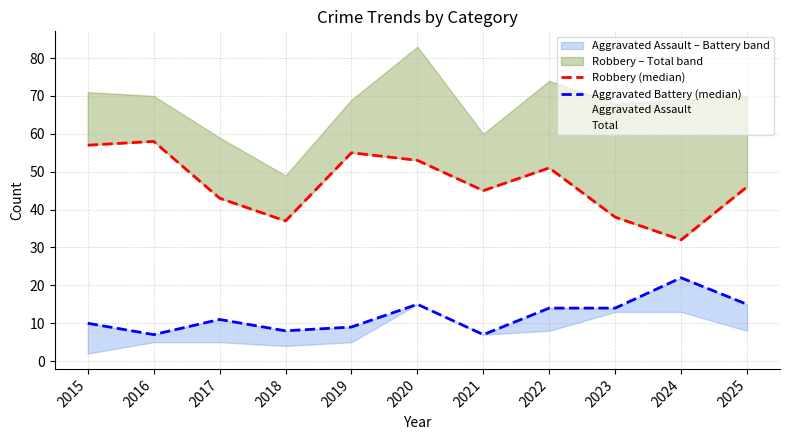

True or false: Aggravated Battery (median) and Robbery (median) cross at least once.

False